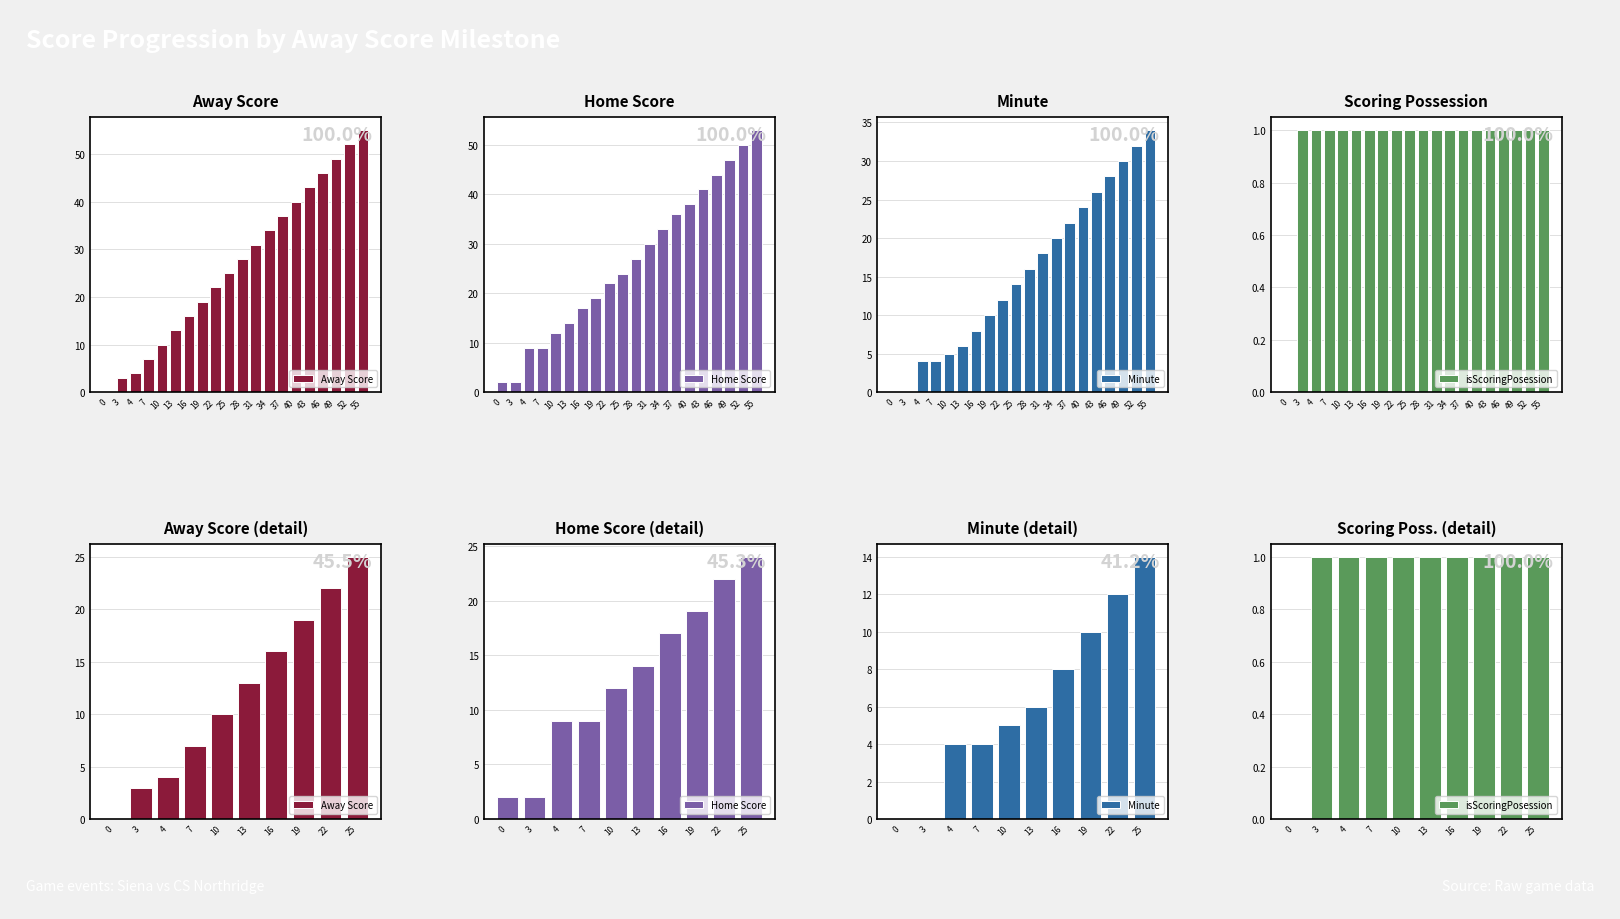

What is the difference between the maximum and minimum values in the Minute series?

14